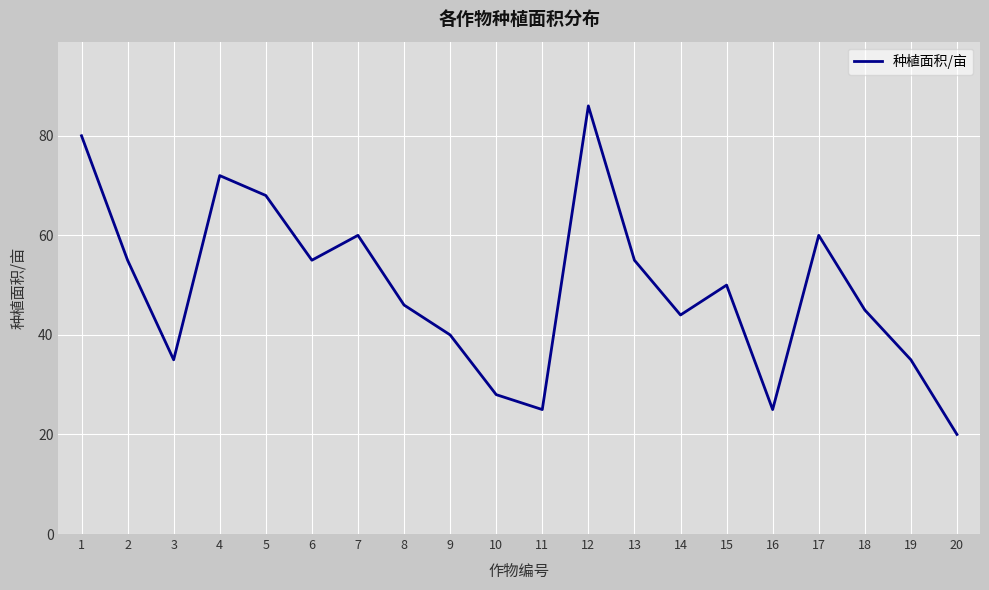

What is the average value?

49